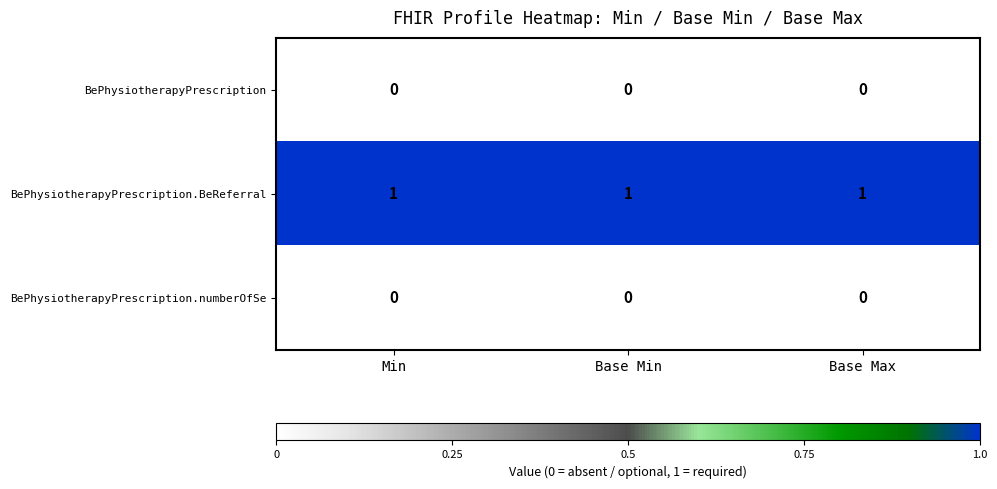

What is the sum of all BePhysiotherapyPrescription.BeReferral values?

3